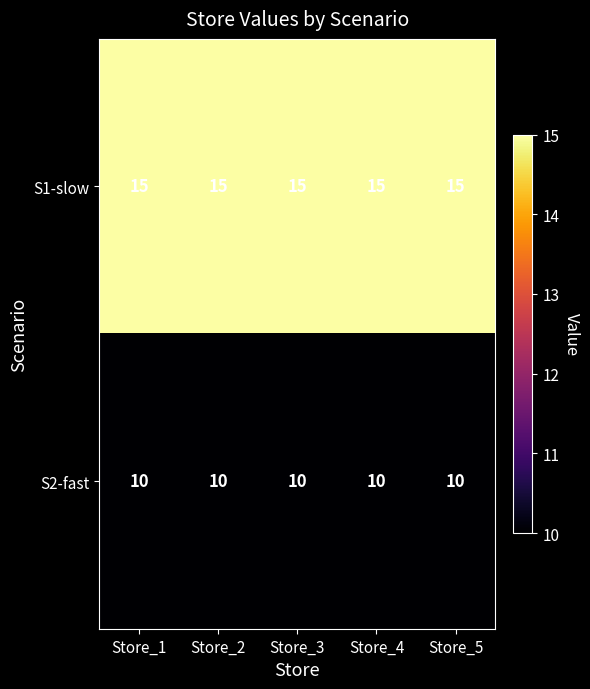

What is the maximum value shown in the chart?

15